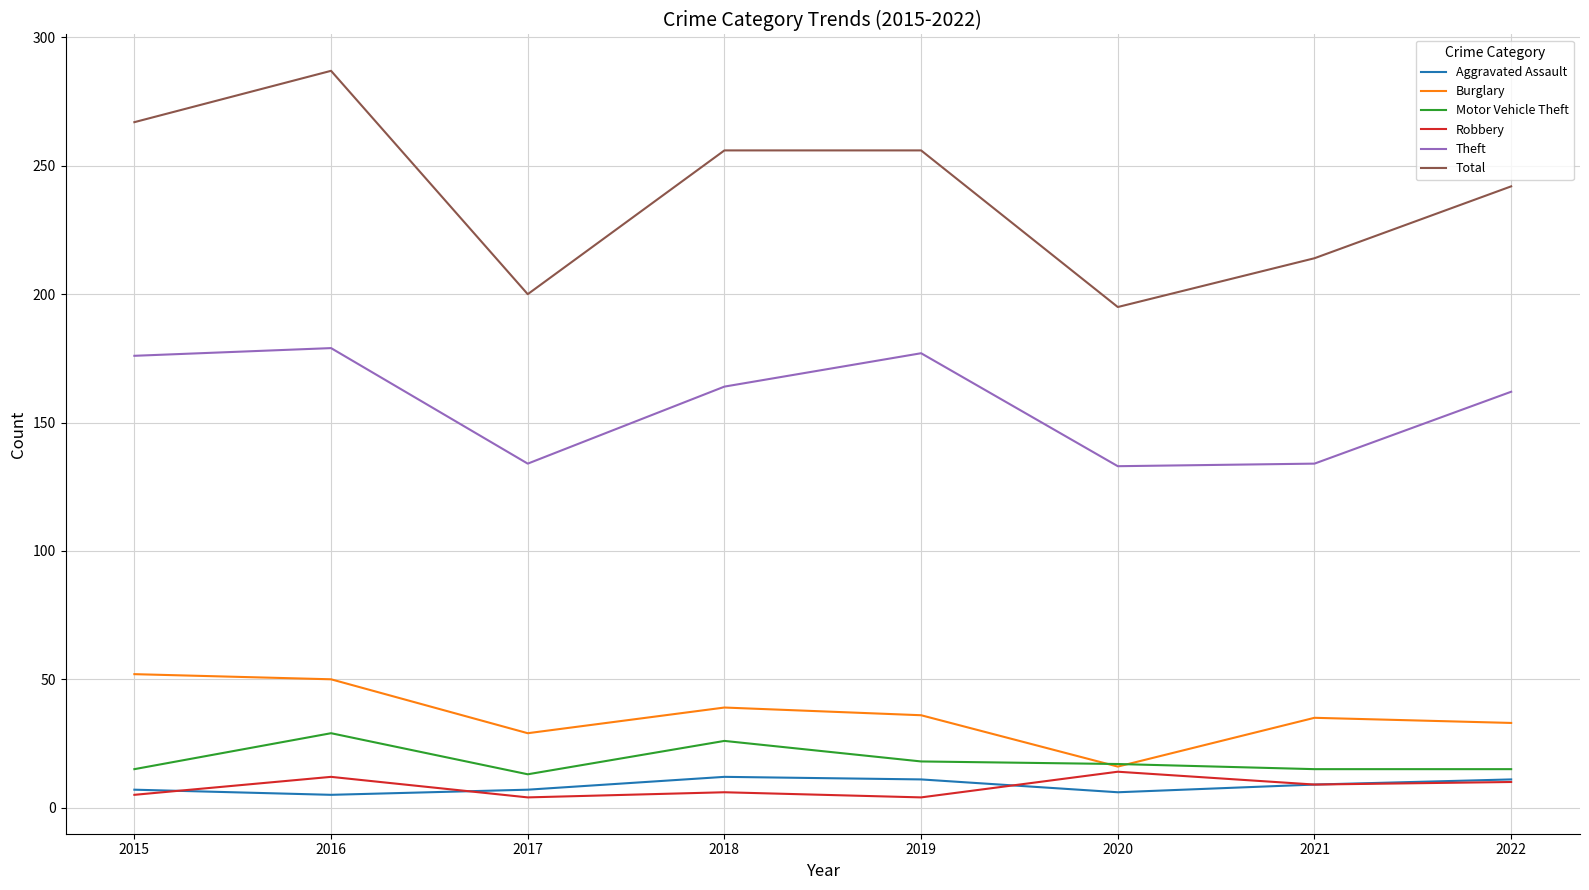

Is it true that Motor Vehicle Theft equals 15 at 2021?

True